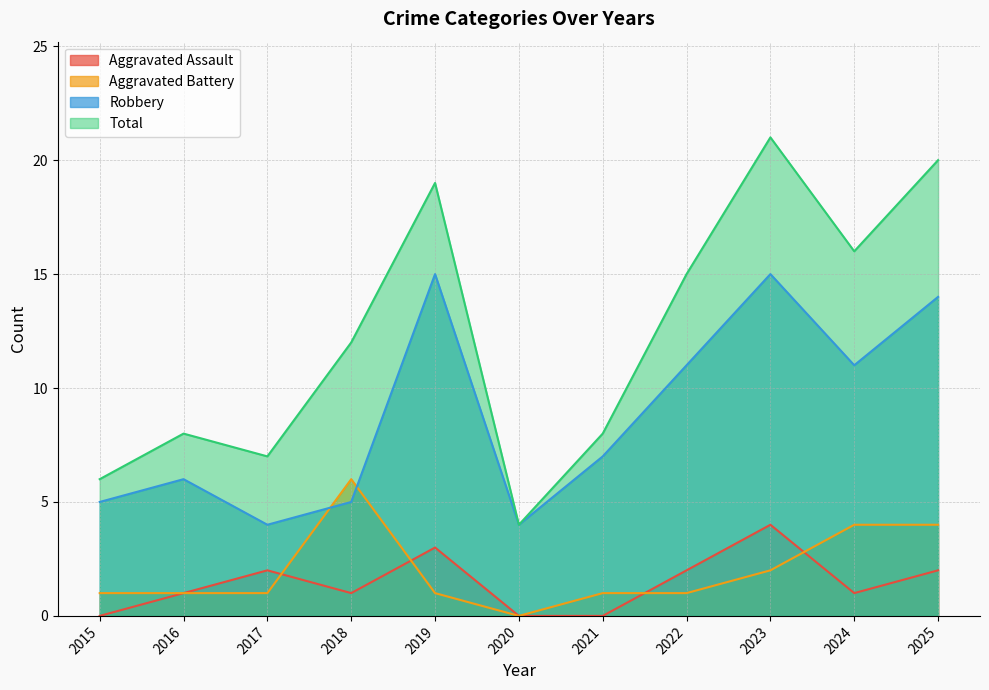

At which category is the sum across all series the highest?

2023